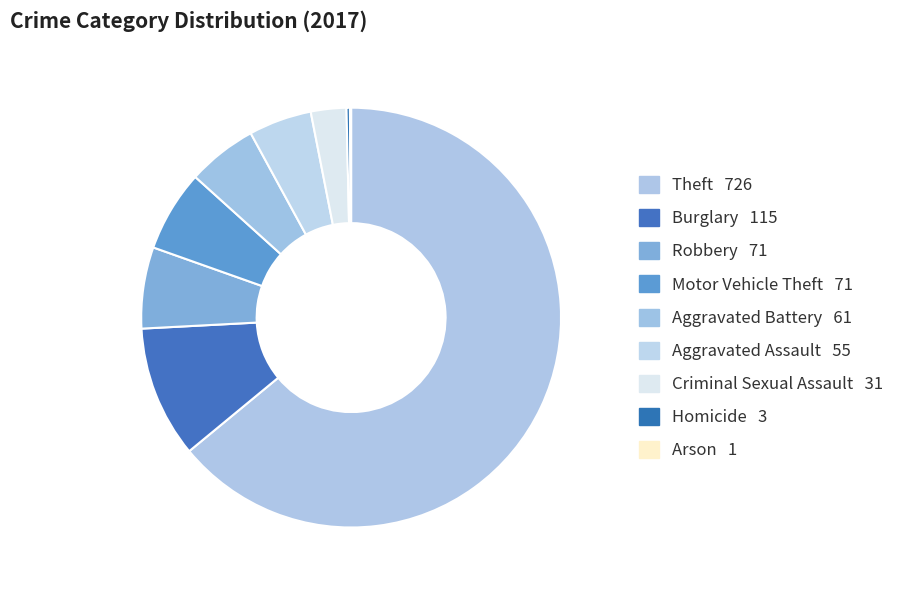

What percentage is the Motor Vehicle Theft slice, to the nearest percent?

6%